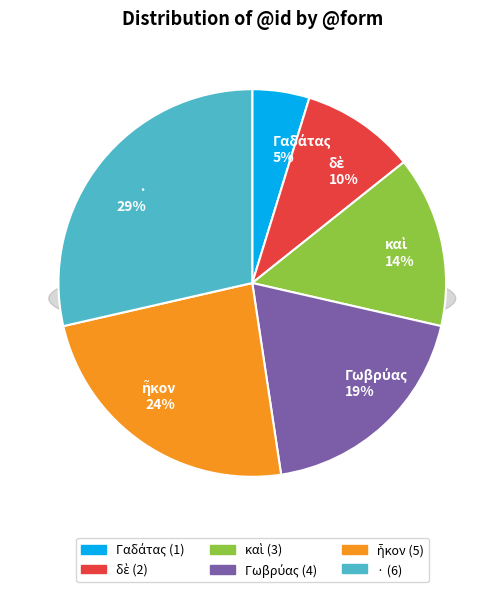

How many slices are in this pie chart?

6